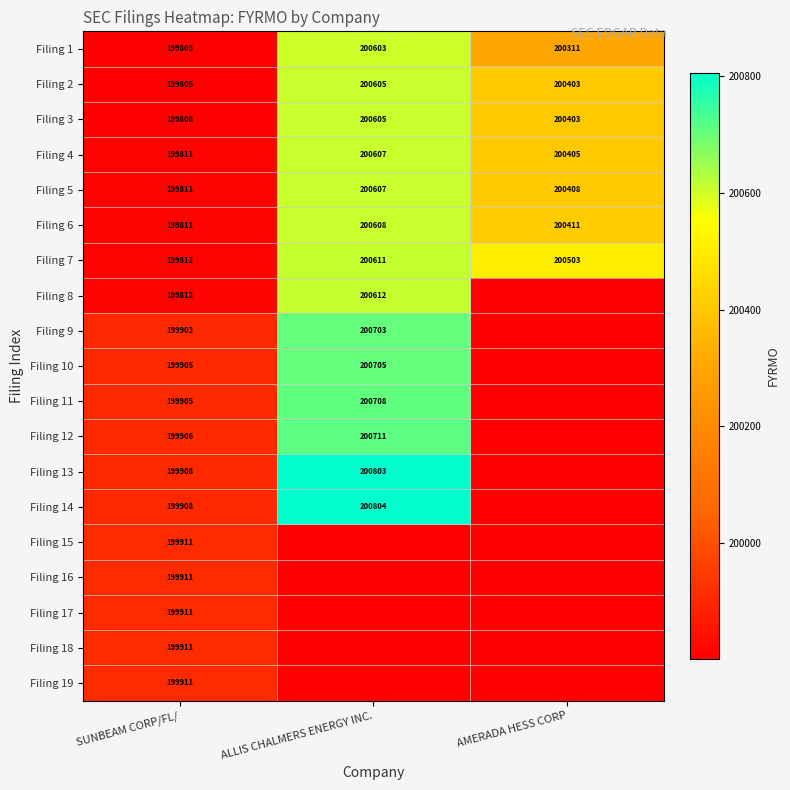

What is the total value across all series at SUNBEAM CORP/FL/?

3797463